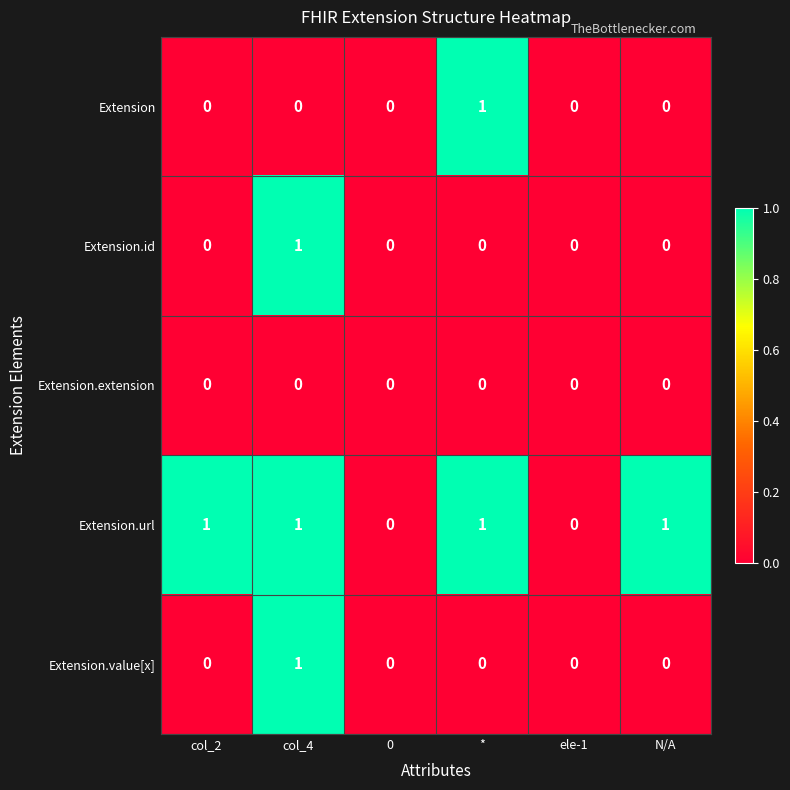

What is the total value across all series at *?

2